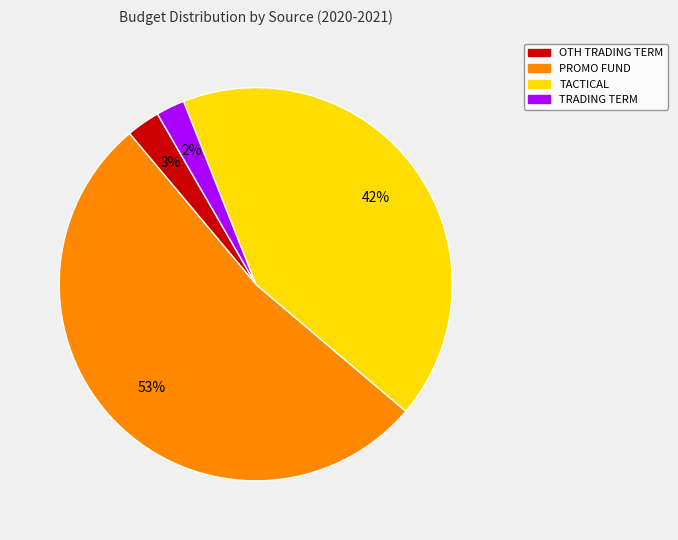

Is there any slice that represents more than half of the pie?

Yes